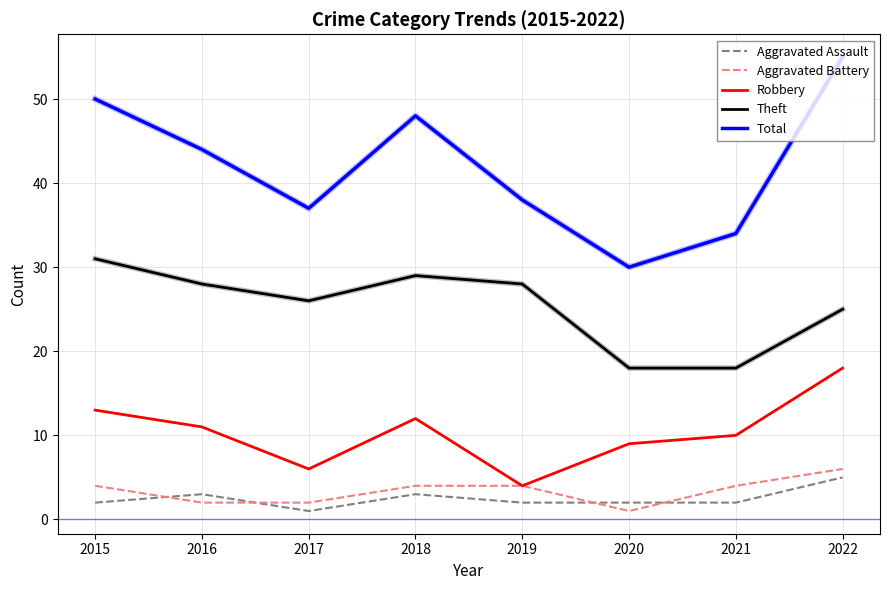

Reading left to right, transcribe all the data shown in this chart.

Aggravated Assault: 2015=2	2016=3	2017=1	2018=3	2019=2	2020=2	2021=2	2022=5
Aggravated Battery: 2015=4	2016=2	2017=2	2018=4	2019=4	2020=1	2021=4	2022=6
Robbery: 2015=13	2016=11	2017=6	2018=12	2019=4	2020=9	2021=10	2022=18
Theft: 2015=31	2016=28	2017=26	2018=29	2019=28	2020=18	2021=18	2022=25
Total: 2015=50	2016=44	2017=37	2018=48	2019=38	2020=30	2021=34	2022=55